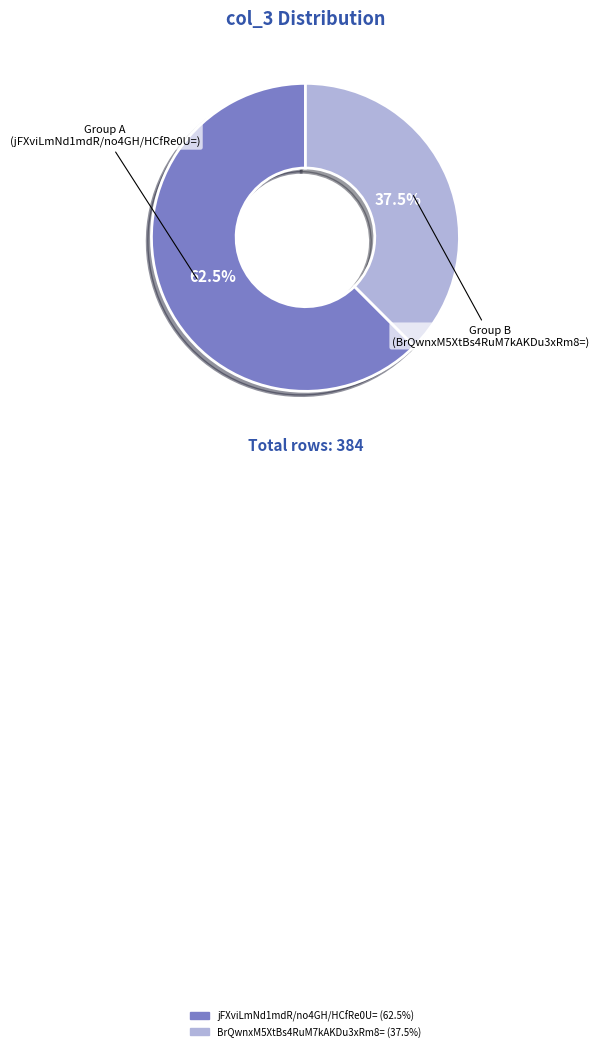

Which slice is the smallest?

BrQwnxM5XtBs4RuM7kAKDu3xRm8=